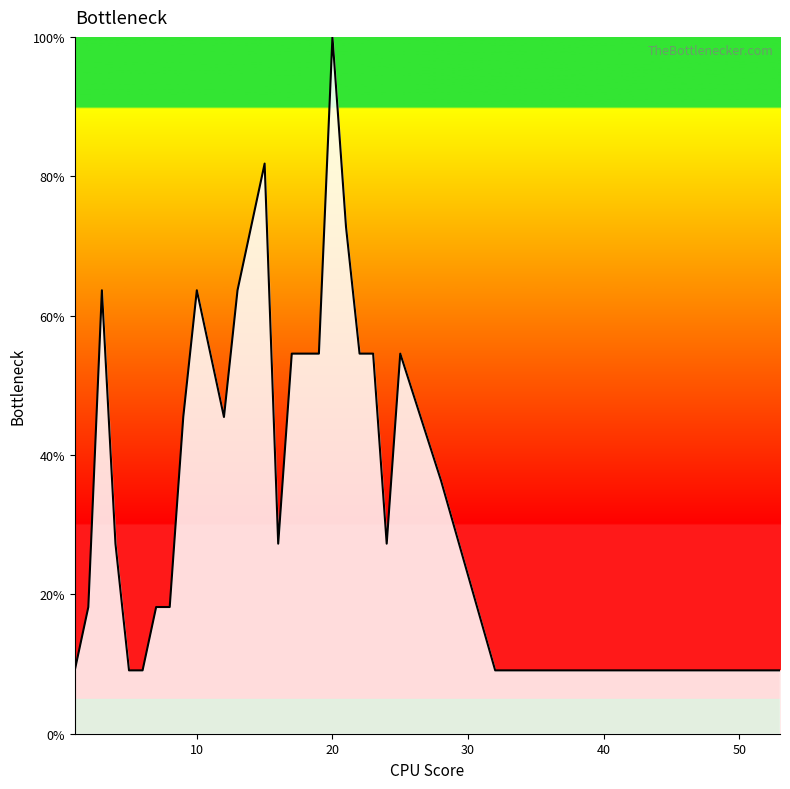

What is the smallest value displayed?

9.1